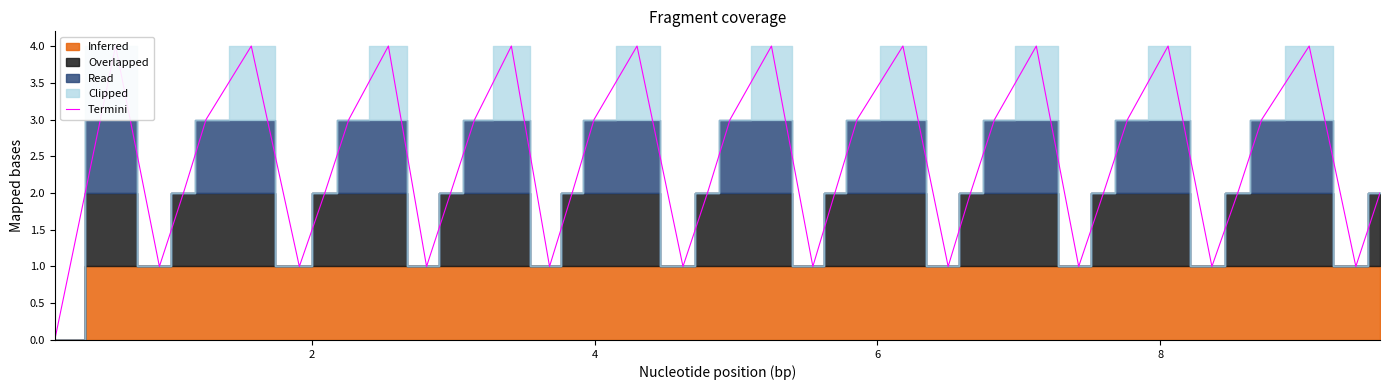

How many interior local peaks (higher than both neighbors) does the data have?

10